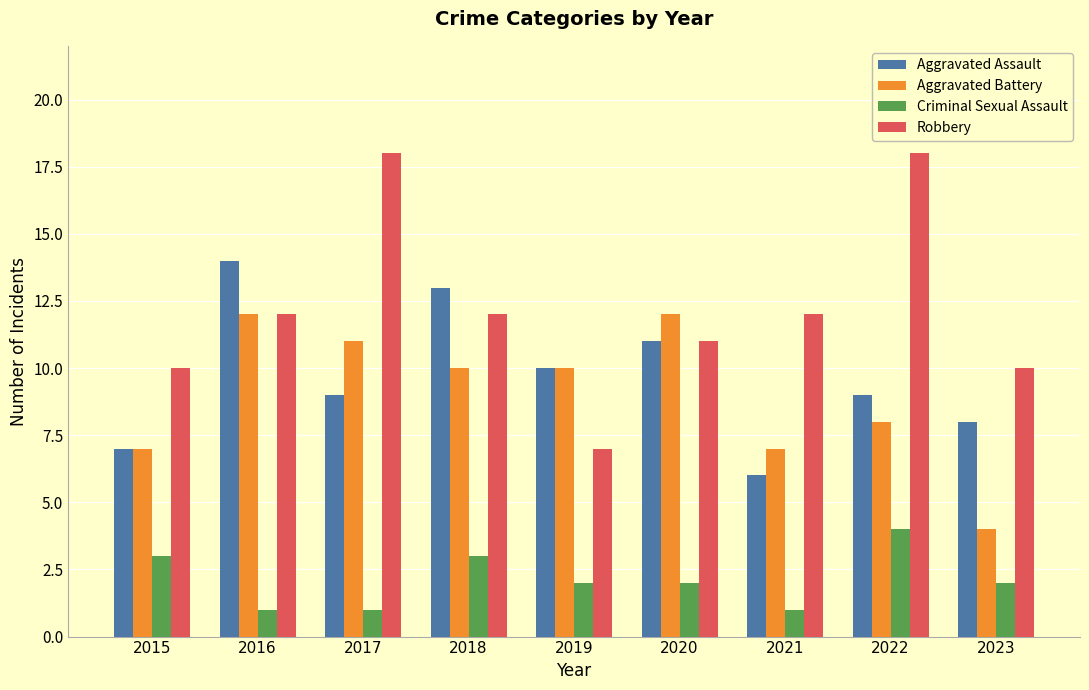

Where is Aggravated Assault nearest to the value 10?

2019